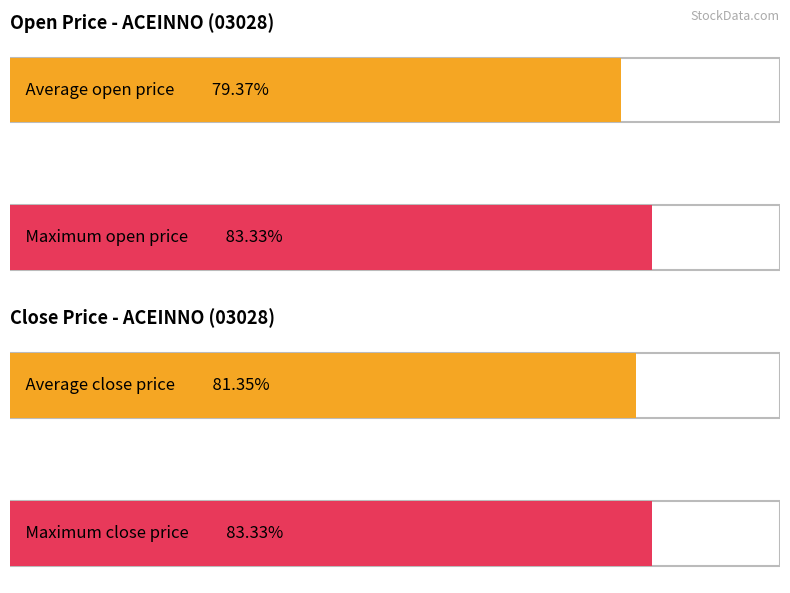

Which series has the largest total across all categories?

close